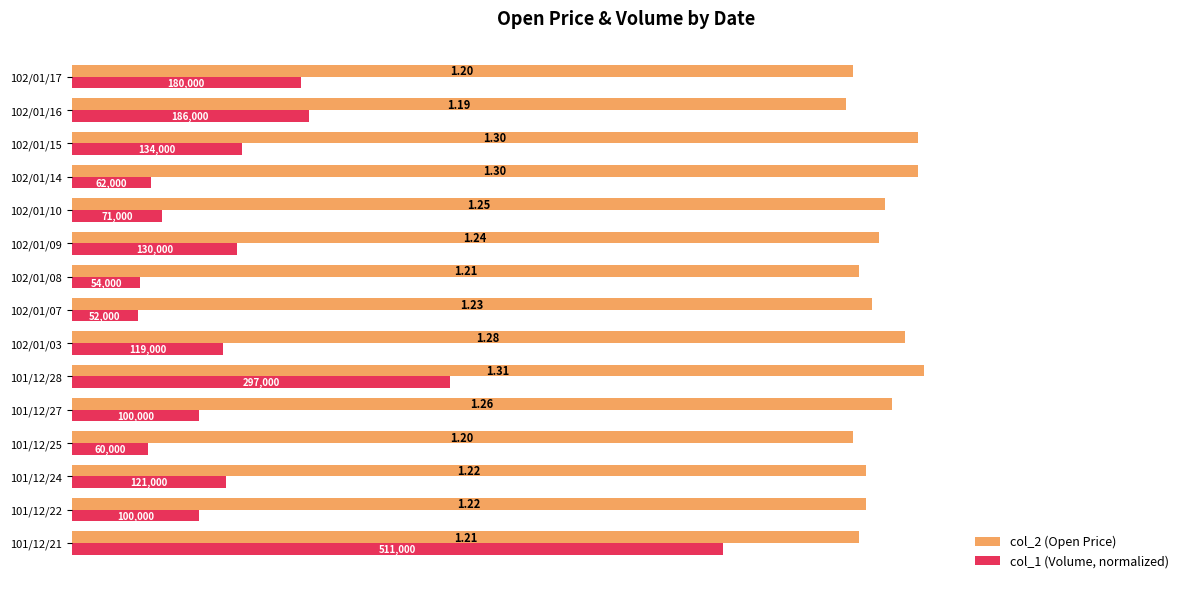

Which series has the largest range (max minus min)?

col_1 (Volume, normalized)